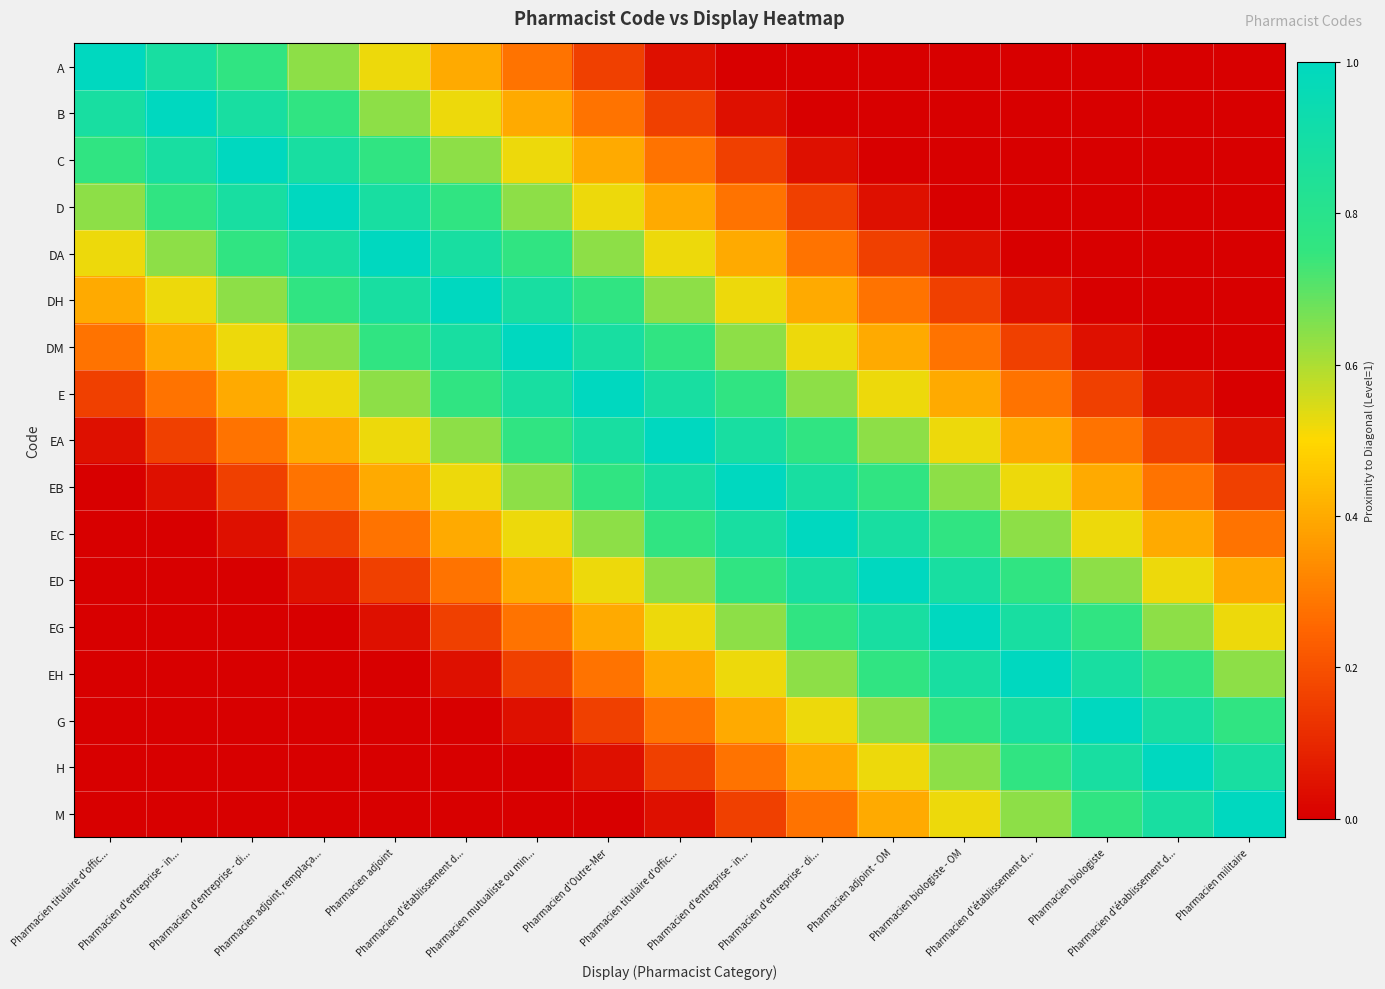

Reading left to right, transcribe all the data shown in this chart.

A: Pharmacien titulaire d'offic...=1.0	Pharmacien d'entreprise - in...=0.9	Pharmacien d'entreprise - di...=0.8	Pharmacien adjoint, remplaça...=0.6	Pharmacien adjoint=0.5	Pharmacien d'établissement d...=0.4	Pharmacien mutualiste ou min...=0.3	Pharmacien d'Outre-Mer=0.2	Pharmacien titulaire d'offic...=0.0	Pharmacien d'entreprise - in...=0.0	Pharmacien d'entreprise - di...=0.0	Pharmacien adjoint - OM=0.0	Pharmacien biologiste - OM=0.0	Pharmacien d'établissement d...=0.0	Pharmacien biologiste=0.0	Pharmacien d'établissement d...=0.0	Pharmacien militaire=0.0
B: Pharmacien titulaire d'offic...=0.9	Pharmacien d'entreprise - in...=1.0	Pharmacien d'entreprise - di...=0.9	Pharmacien adjoint, remplaça...=0.8	Pharmacien adjoint=0.6	Pharmacien d'établissement d...=0.5	Pharmacien mutualiste ou min...=0.4	Pharmacien d'Outre-Mer=0.3	Pharmacien titulaire d'offic...=0.2	Pharmacien d'entreprise - in...=0.0	Pharmacien d'entreprise - di...=0.0	Pharmacien adjoint - OM=0.0	Pharmacien biologiste - OM=0.0	Pharmacien d'établissement d...=0.0	Pharmacien biologiste=0.0	Pharmacien d'établissement d...=0.0	Pharmacien militaire=0.0
C: Pharmacien titulaire d'offic...=0.8	Pharmacien d'entreprise - in...=0.9	Pharmacien d'entreprise - di...=1.0	Pharmacien adjoint, remplaça...=0.9	Pharmacien adjoint=0.8	Pharmacien d'établissement d...=0.6	Pharmacien mutualiste ou min...=0.5	Pharmacien d'Outre-Mer=0.4	Pharmacien titulaire d'offic...=0.3	Pharmacien d'entreprise - in...=0.2	Pharmacien d'entreprise - di...=0.0	Pharmacien adjoint - OM=0.0	Pharmacien biologiste - OM=0.0	Pharmacien d'établissement d...=0.0	Pharmacien biologiste=0.0	Pharmacien d'établissement d...=0.0	Pharmacien militaire=0.0
D: Pharmacien titulaire d'offic...=0.6	Pharmacien d'entreprise - in...=0.8	Pharmacien d'entreprise - di...=0.9	Pharmacien adjoint, remplaça...=1.0	Pharmacien adjoint=0.9	Pharmacien d'établissement d...=0.8	Pharmacien mutualiste ou min...=0.6	Pharmacien d'Outre-Mer=0.5	Pharmacien titulaire d'offic...=0.4	Pharmacien d'entreprise - in...=0.3	Pharmacien d'entreprise - di...=0.2	Pharmacien adjoint - OM=0.0	Pharmacien biologiste - OM=0.0	Pharmacien d'établissement d...=0.0	Pharmacien biologiste=0.0	Pharmacien d'établissement d...=0.0	Pharmacien militaire=0.0
DA: Pharmacien titulaire d'offic...=0.5	Pharmacien d'entreprise - in...=0.6	Pharmacien d'entreprise - di...=0.8	Pharmacien adjoint, remplaça...=0.9	Pharmacien adjoint=1.0	Pharmacien d'établissement d...=0.9	Pharmacien mutualiste ou min...=0.8	Pharmacien d'Outre-Mer=0.6	Pharmacien titulaire d'offic...=0.5	Pharmacien d'entreprise - in...=0.4	Pharmacien d'entreprise - di...=0.3	Pharmacien adjoint - OM=0.2	Pharmacien biologiste - OM=0.0	Pharmacien d'établissement d...=0.0	Pharmacien biologiste=0.0	Pharmacien d'établissement d...=0.0	Pharmacien militaire=0.0
DH: Pharmacien titulaire d'offic...=0.4	Pharmacien d'entreprise - in...=0.5	Pharmacien d'entreprise - di...=0.6	Pharmacien adjoint, remplaça...=0.8	Pharmacien adjoint=0.9	Pharmacien d'établissement d...=1.0	Pharmacien mutualiste ou min...=0.9	Pharmacien d'Outre-Mer=0.8	Pharmacien titulaire d'offic...=0.6	Pharmacien d'entreprise - in...=0.5	Pharmacien d'entreprise - di...=0.4	Pharmacien adjoint - OM=0.3	Pharmacien biologiste - OM=0.2	Pharmacien d'établissement d...=0.0	Pharmacien biologiste=0.0	Pharmacien d'établissement d...=0.0	Pharmacien militaire=0.0
DM: Pharmacien titulaire d'offic...=0.3	Pharmacien d'entreprise - in...=0.4	Pharmacien d'entreprise - di...=0.5	Pharmacien adjoint, remplaça...=0.6	Pharmacien adjoint=0.8	Pharmacien d'établissement d...=0.9	Pharmacien mutualiste ou min...=1.0	Pharmacien d'Outre-Mer=0.9	Pharmacien titulaire d'offic...=0.8	Pharmacien d'entreprise - in...=0.6	Pharmacien d'entreprise - di...=0.5	Pharmacien adjoint - OM=0.4	Pharmacien biologiste - OM=0.3	Pharmacien d'établissement d...=0.2	Pharmacien biologiste=0.0	Pharmacien d'établissement d...=0.0	Pharmacien militaire=0.0
E: Pharmacien titulaire d'offic...=0.2	Pharmacien d'entreprise - in...=0.3	Pharmacien d'entreprise - di...=0.4	Pharmacien adjoint, remplaça...=0.5	Pharmacien adjoint=0.6	Pharmacien d'établissement d...=0.8	Pharmacien mutualiste ou min...=0.9	Pharmacien d'Outre-Mer=1.0	Pharmacien titulaire d'offic...=0.9	Pharmacien d'entreprise - in...=0.8	Pharmacien d'entreprise - di...=0.6	Pharmacien adjoint - OM=0.5	Pharmacien biologiste - OM=0.4	Pharmacien d'établissement d...=0.3	Pharmacien biologiste=0.2	Pharmacien d'établissement d...=0.0	Pharmacien militaire=0.0
EA: Pharmacien titulaire d'offic...=0.0	Pharmacien d'entreprise - in...=0.2	Pharmacien d'entreprise - di...=0.3	Pharmacien adjoint, remplaça...=0.4	Pharmacien adjoint=0.5	Pharmacien d'établissement d...=0.6	Pharmacien mutualiste ou min...=0.8	Pharmacien d'Outre-Mer=0.9	Pharmacien titulaire d'offic...=1.0	Pharmacien d'entreprise - in...=0.9	Pharmacien d'entreprise - di...=0.8	Pharmacien adjoint - OM=0.6	Pharmacien biologiste - OM=0.5	Pharmacien d'établissement d...=0.4	Pharmacien biologiste=0.3	Pharmacien d'établissement d...=0.2	Pharmacien militaire=0.0
EB: Pharmacien titulaire d'offic...=0.0	Pharmacien d'entreprise - in...=0.0	Pharmacien d'entreprise - di...=0.2	Pharmacien adjoint, remplaça...=0.3	Pharmacien adjoint=0.4	Pharmacien d'établissement d...=0.5	Pharmacien mutualiste ou min...=0.6	Pharmacien d'Outre-Mer=0.8	Pharmacien titulaire d'offic...=0.9	Pharmacien d'entreprise - in...=1.0	Pharmacien d'entreprise - di...=0.9	Pharmacien adjoint - OM=0.8	Pharmacien biologiste - OM=0.6	Pharmacien d'établissement d...=0.5	Pharmacien biologiste=0.4	Pharmacien d'établissement d...=0.3	Pharmacien militaire=0.2
EC: Pharmacien titulaire d'offic...=0.0	Pharmacien d'entreprise - in...=0.0	Pharmacien d'entreprise - di...=0.0	Pharmacien adjoint, remplaça...=0.2	Pharmacien adjoint=0.3	Pharmacien d'établissement d...=0.4	Pharmacien mutualiste ou min...=0.5	Pharmacien d'Outre-Mer=0.6	Pharmacien titulaire d'offic...=0.8	Pharmacien d'entreprise - in...=0.9	Pharmacien d'entreprise - di...=1.0	Pharmacien adjoint - OM=0.9	Pharmacien biologiste - OM=0.8	Pharmacien d'établissement d...=0.6	Pharmacien biologiste=0.5	Pharmacien d'établissement d...=0.4	Pharmacien militaire=0.3
ED: Pharmacien titulaire d'offic...=0.0	Pharmacien d'entreprise - in...=0.0	Pharmacien d'entreprise - di...=0.0	Pharmacien adjoint, remplaça...=0.0	Pharmacien adjoint=0.2	Pharmacien d'établissement d...=0.3	Pharmacien mutualiste ou min...=0.4	Pharmacien d'Outre-Mer=0.5	Pharmacien titulaire d'offic...=0.6	Pharmacien d'entreprise - in...=0.8	Pharmacien d'entreprise - di...=0.9	Pharmacien adjoint - OM=1.0	Pharmacien biologiste - OM=0.9	Pharmacien d'établissement d...=0.8	Pharmacien biologiste=0.6	Pharmacien d'établissement d...=0.5	Pharmacien militaire=0.4
EG: Pharmacien titulaire d'offic...=0.0	Pharmacien d'entreprise - in...=0.0	Pharmacien d'entreprise - di...=0.0	Pharmacien adjoint, remplaça...=0.0	Pharmacien adjoint=0.0	Pharmacien d'établissement d...=0.2	Pharmacien mutualiste ou min...=0.3	Pharmacien d'Outre-Mer=0.4	Pharmacien titulaire d'offic...=0.5	Pharmacien d'entreprise - in...=0.6	Pharmacien d'entreprise - di...=0.8	Pharmacien adjoint - OM=0.9	Pharmacien biologiste - OM=1.0	Pharmacien d'établissement d...=0.9	Pharmacien biologiste=0.8	Pharmacien d'établissement d...=0.6	Pharmacien militaire=0.5
EH: Pharmacien titulaire d'offic...=0.0	Pharmacien d'entreprise - in...=0.0	Pharmacien d'entreprise - di...=0.0	Pharmacien adjoint, remplaça...=0.0	Pharmacien adjoint=0.0	Pharmacien d'établissement d...=0.0	Pharmacien mutualiste ou min...=0.2	Pharmacien d'Outre-Mer=0.3	Pharmacien titulaire d'offic...=0.4	Pharmacien d'entreprise - in...=0.5	Pharmacien d'entreprise - di...=0.6	Pharmacien adjoint - OM=0.8	Pharmacien biologiste - OM=0.9	Pharmacien d'établissement d...=1.0	Pharmacien biologiste=0.9	Pharmacien d'établissement d...=0.8	Pharmacien militaire=0.6
G: Pharmacien titulaire d'offic...=0.0	Pharmacien d'entreprise - in...=0.0	Pharmacien d'entreprise - di...=0.0	Pharmacien adjoint, remplaça...=0.0	Pharmacien adjoint=0.0	Pharmacien d'établissement d...=0.0	Pharmacien mutualiste ou min...=0.0	Pharmacien d'Outre-Mer=0.2	Pharmacien titulaire d'offic...=0.3	Pharmacien d'entreprise - in...=0.4	Pharmacien d'entreprise - di...=0.5	Pharmacien adjoint - OM=0.6	Pharmacien biologiste - OM=0.8	Pharmacien d'établissement d...=0.9	Pharmacien biologiste=1.0	Pharmacien d'établissement d...=0.9	Pharmacien militaire=0.8
H: Pharmacien titulaire d'offic...=0.0	Pharmacien d'entreprise - in...=0.0	Pharmacien d'entreprise - di...=0.0	Pharmacien adjoint, remplaça...=0.0	Pharmacien adjoint=0.0	Pharmacien d'établissement d...=0.0	Pharmacien mutualiste ou min...=0.0	Pharmacien d'Outre-Mer=0.0	Pharmacien titulaire d'offic...=0.2	Pharmacien d'entreprise - in...=0.3	Pharmacien d'entreprise - di...=0.4	Pharmacien adjoint - OM=0.5	Pharmacien biologiste - OM=0.6	Pharmacien d'établissement d...=0.8	Pharmacien biologiste=0.9	Pharmacien d'établissement d...=1.0	Pharmacien militaire=0.9
M: Pharmacien titulaire d'offic...=0.0	Pharmacien d'entreprise - in...=0.0	Pharmacien d'entreprise - di...=0.0	Pharmacien adjoint, remplaça...=0.0	Pharmacien adjoint=0.0	Pharmacien d'établissement d...=0.0	Pharmacien mutualiste ou min...=0.0	Pharmacien d'Outre-Mer=0.0	Pharmacien titulaire d'offic...=0.0	Pharmacien d'entreprise - in...=0.2	Pharmacien d'entreprise - di...=0.3	Pharmacien adjoint - OM=0.4	Pharmacien biologiste - OM=0.5	Pharmacien d'établissement d...=0.6	Pharmacien biologiste=0.8	Pharmacien d'établissement d...=0.9	Pharmacien militaire=1.0